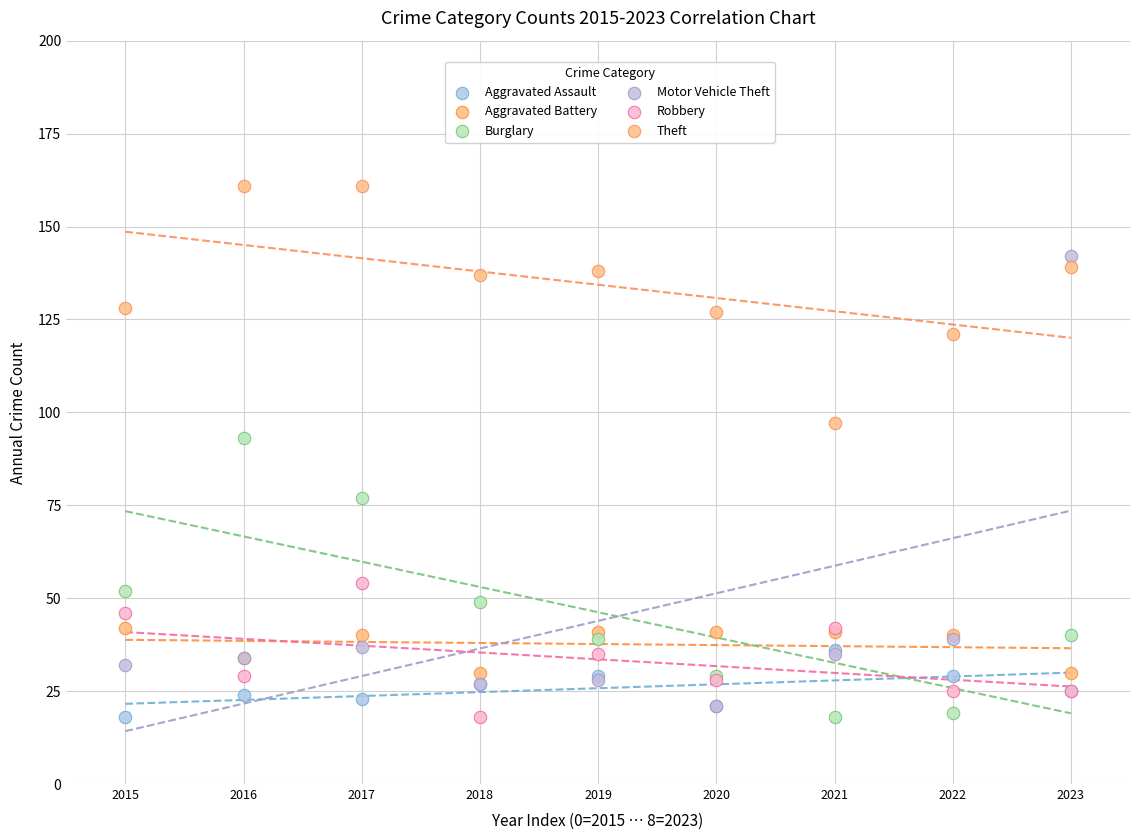

Across all series, what Y value is closest to 89?

93